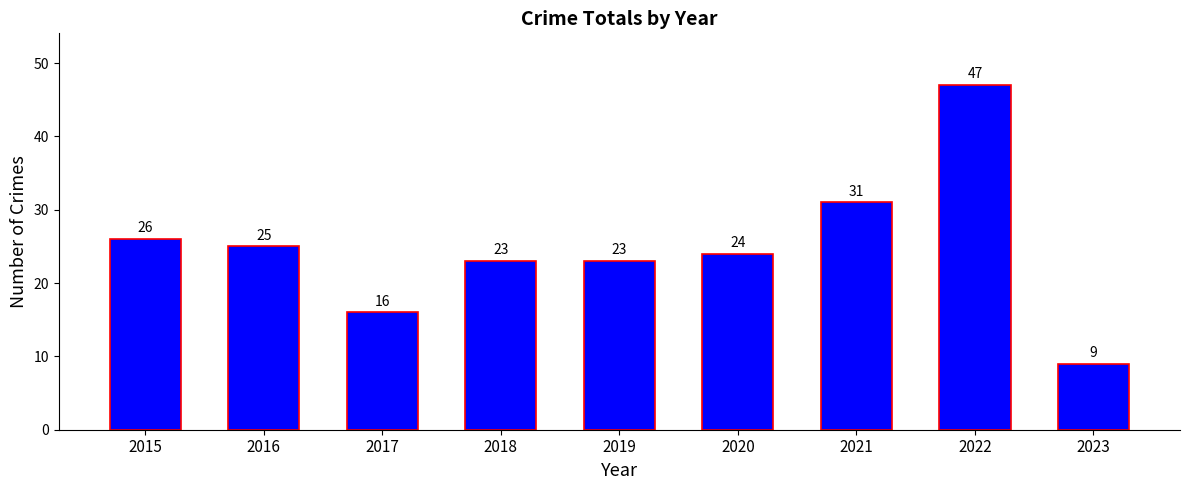

Is it true that the value at 2020 is 14?

False